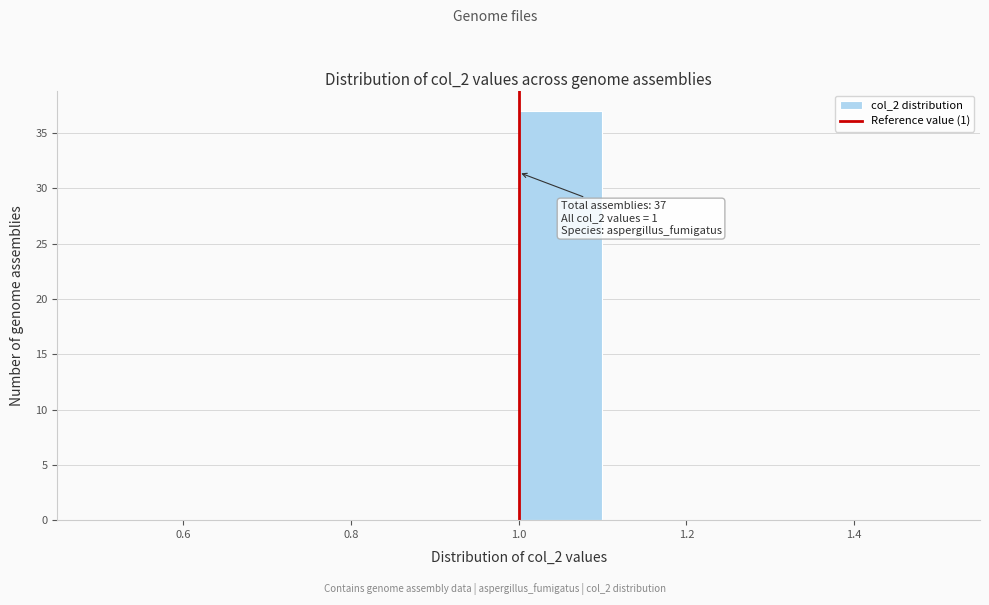

Over which range of the x-axis is the bar tallest?

1.0 to 1.1